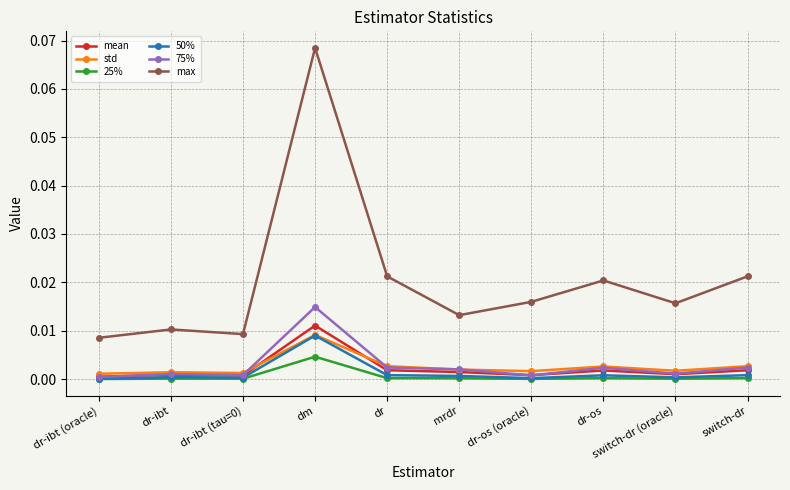

The value of 25% at mrdr is 0.0. True or false?

True